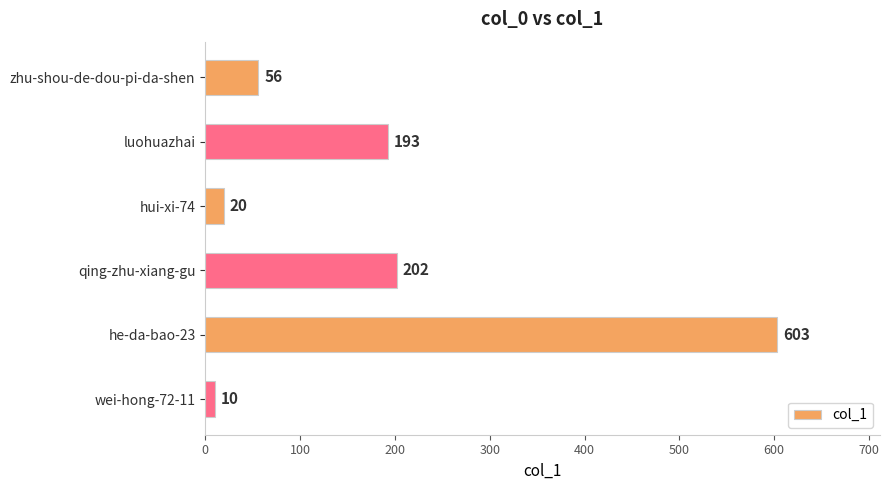

How many distinct data groups are displayed?

1